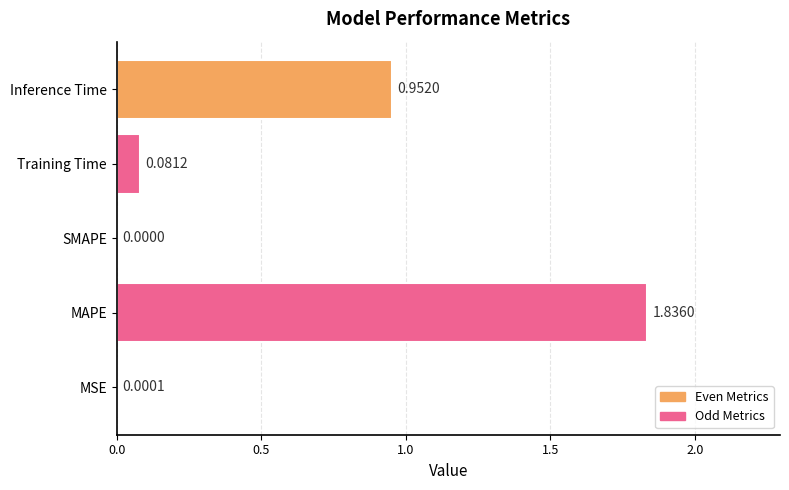

Which has a higher value, MAPE or Training Time?

MAPE